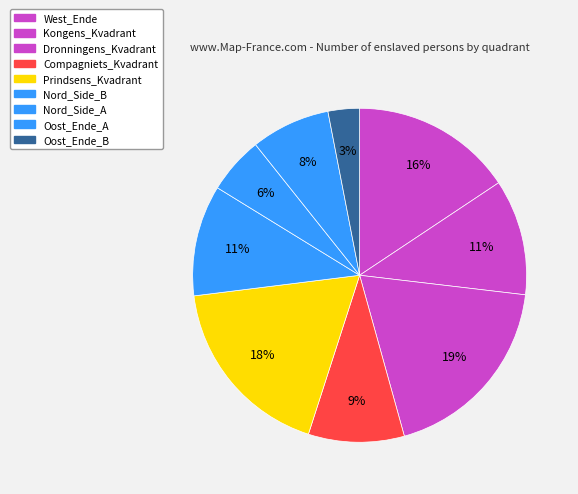

Rank the categories by value from lowest to highest.

Oost_Ende_B, Nord_Side_A, Oost_Ende_A, Compagniets_Kvadrant, Nord_Side_B, Kongens_Kvadrant, West_Ende, Prindsens_Kvadrant, Dronningens_Kvadrant